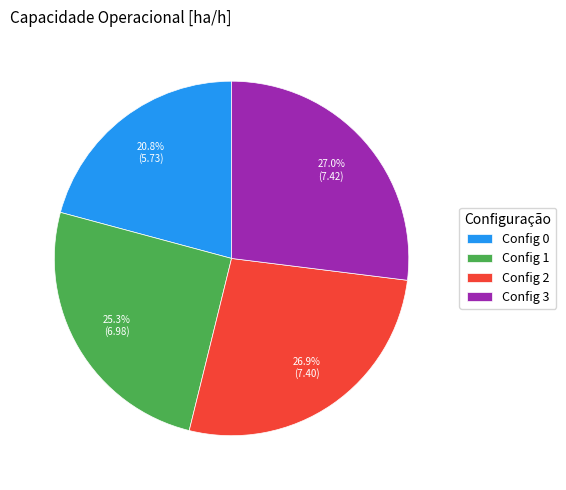

Is the sum of Config 1 and Config 0 greater than half?

No